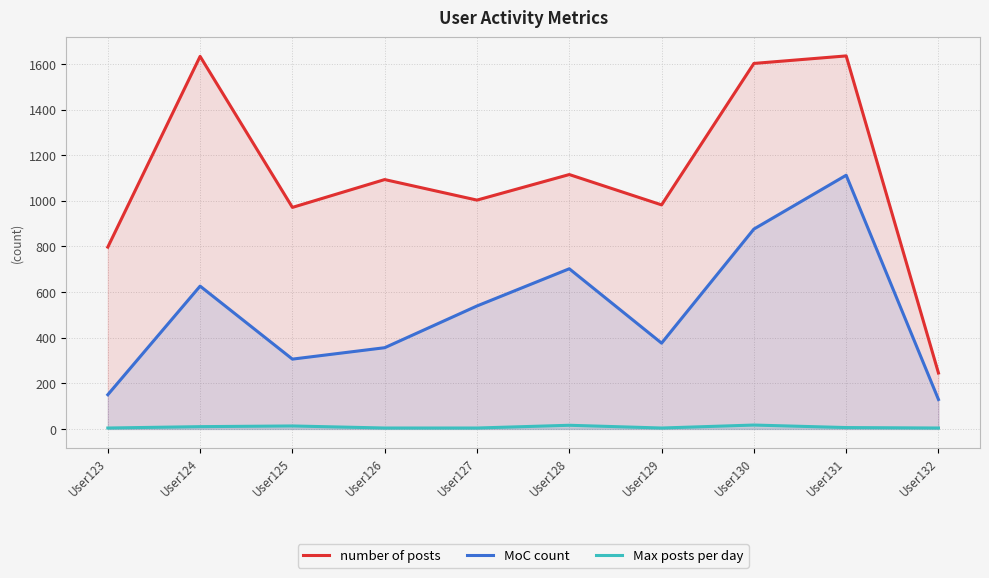

How many lines are shown in the chart?

3